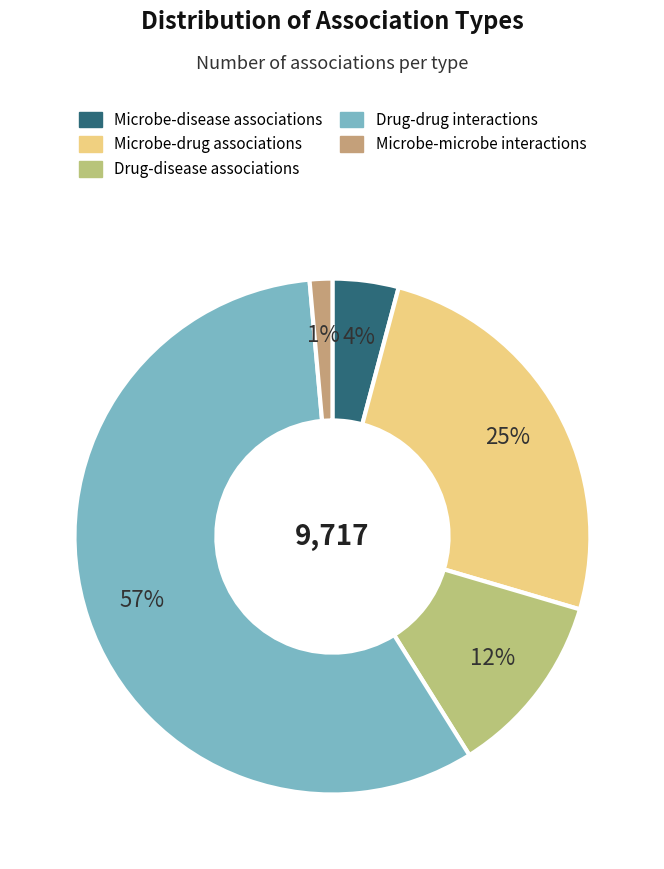

What is the smallest slice in the pie chart?

Microbe-microbe interactions